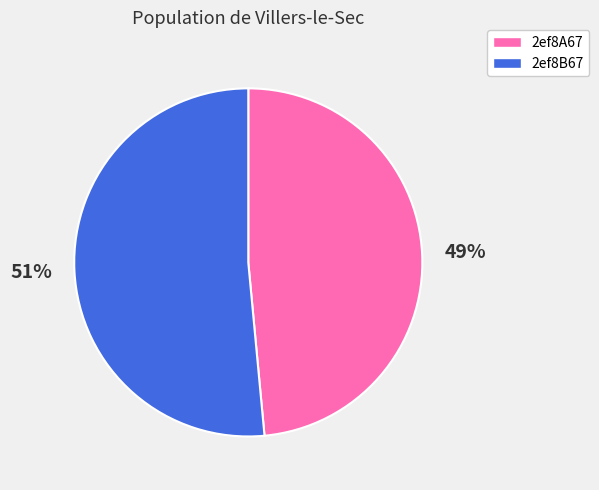

To the nearest percent, what is the average slice percentage?

50%